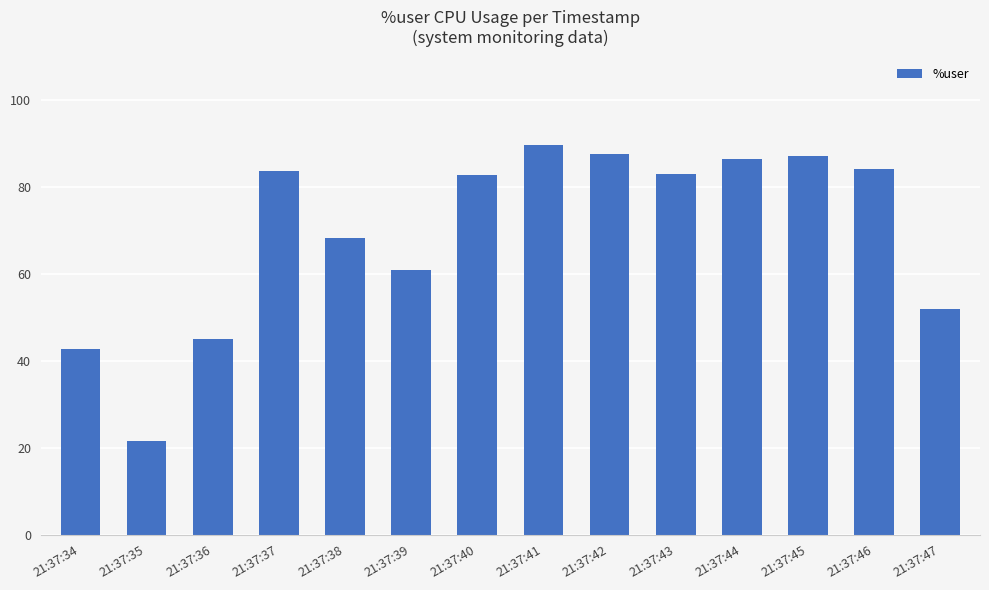

Which label corresponds to the smallest value in the chart?

21:37:35